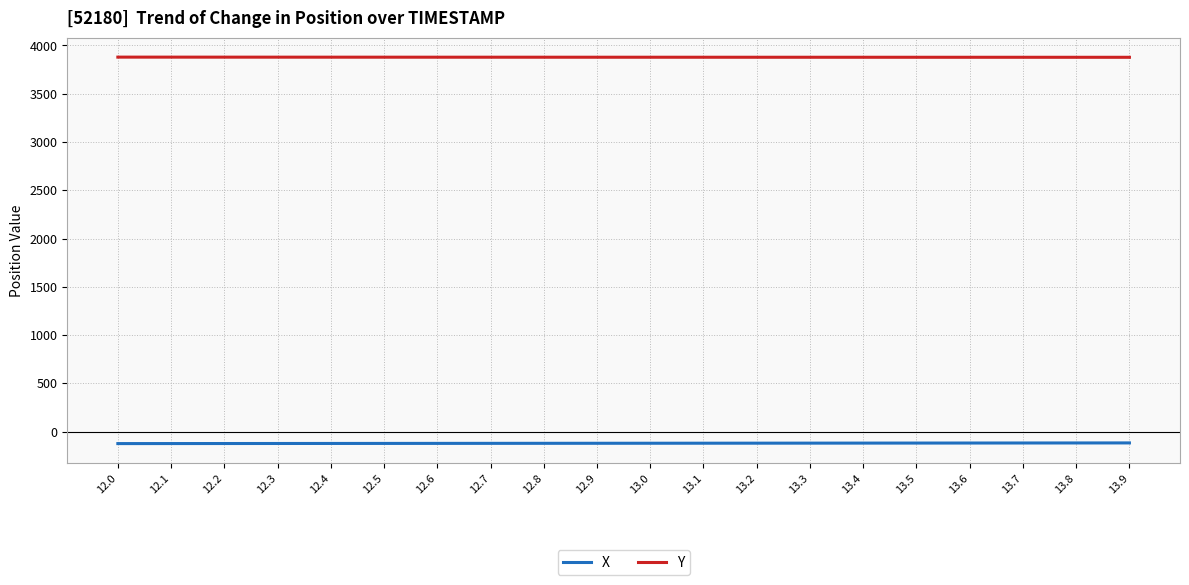

What is the difference between the highest and lowest values at 12.2?

4001.9